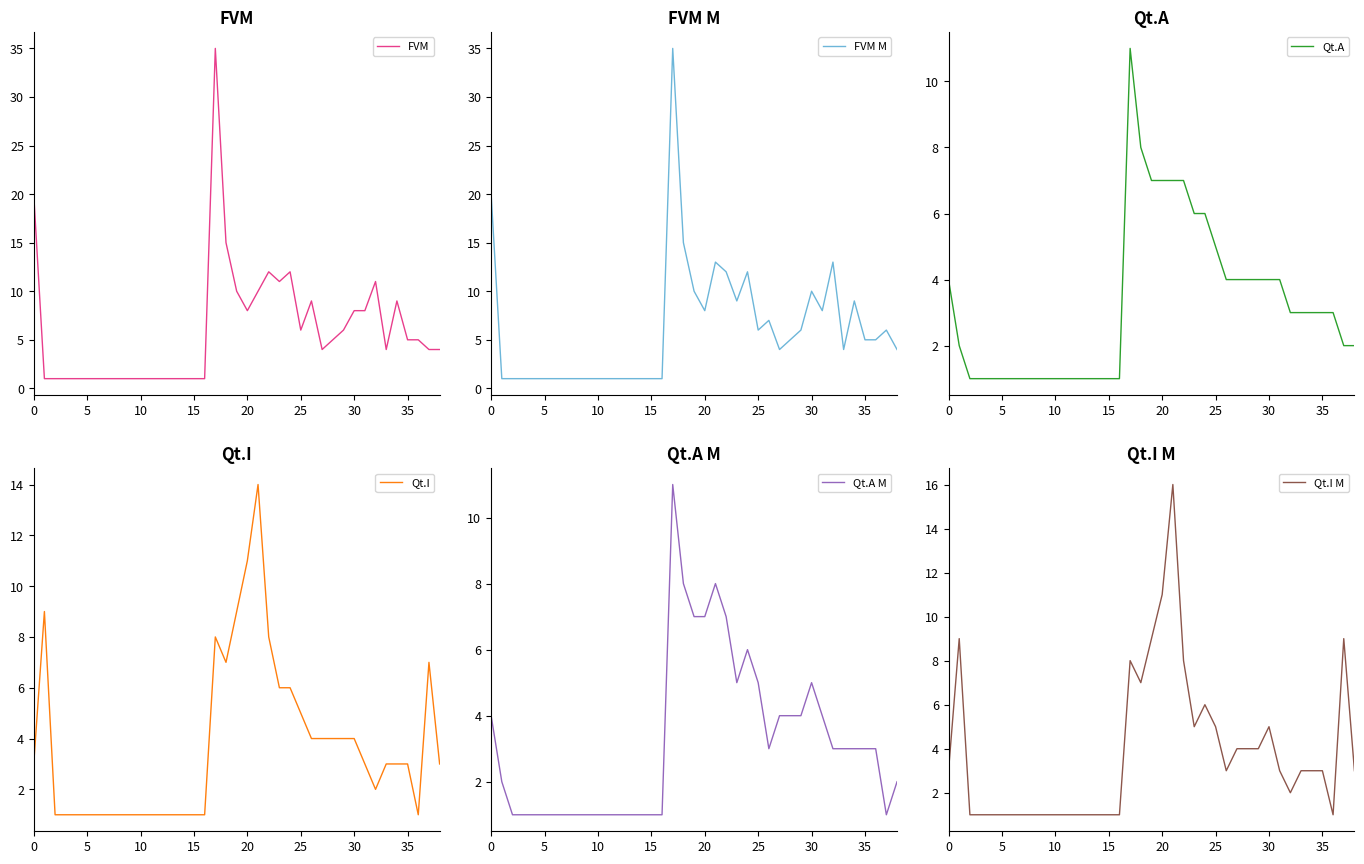

How many values in the FVM series are below 4?

16